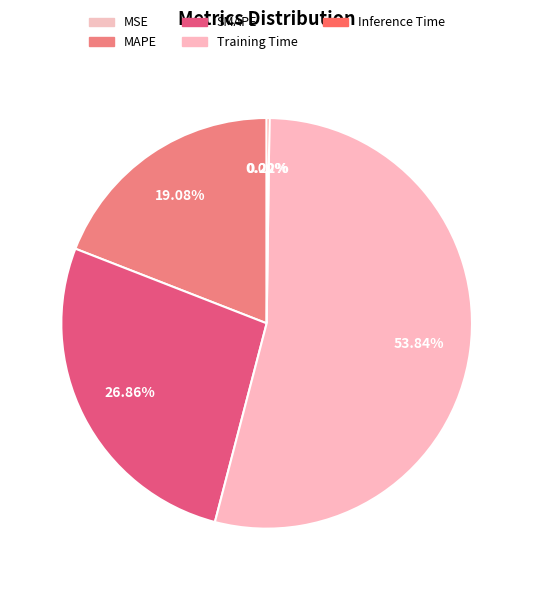

Do MSE and Inference Time together represent more than half of the pie?

No